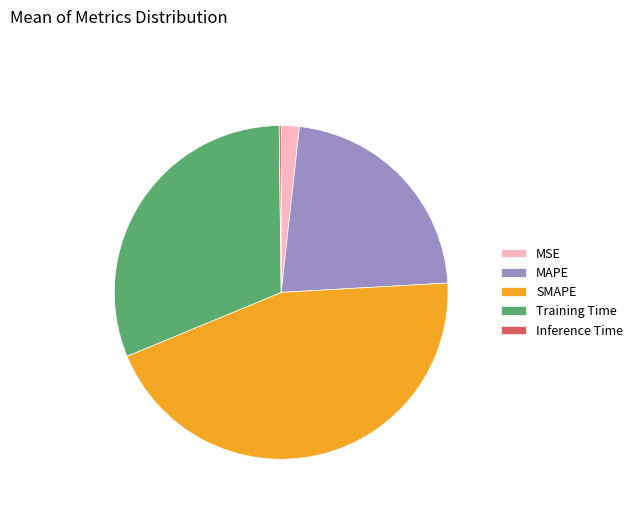

Is there a majority slice in this chart?

No